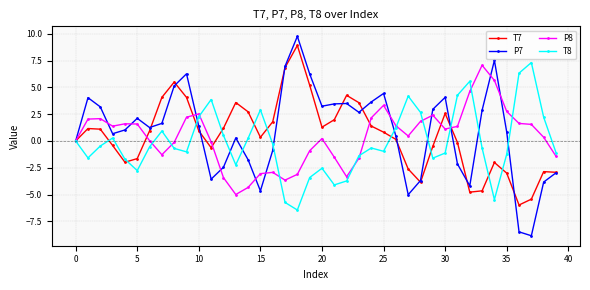

True or false: T8 has more than 1 interior local peaks.

True